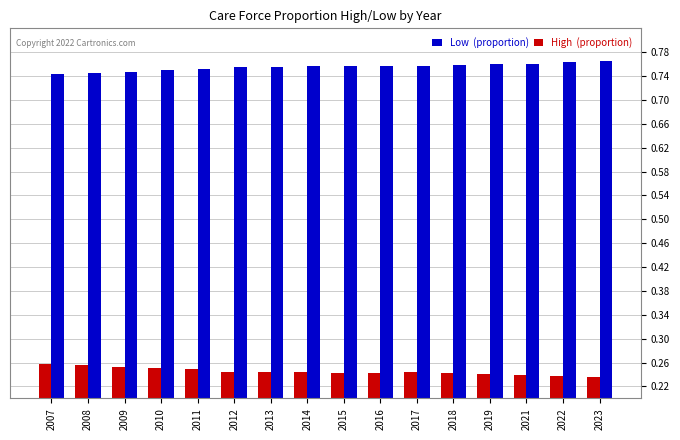

What is the difference between the highest and lowest values at 2015?

0.5